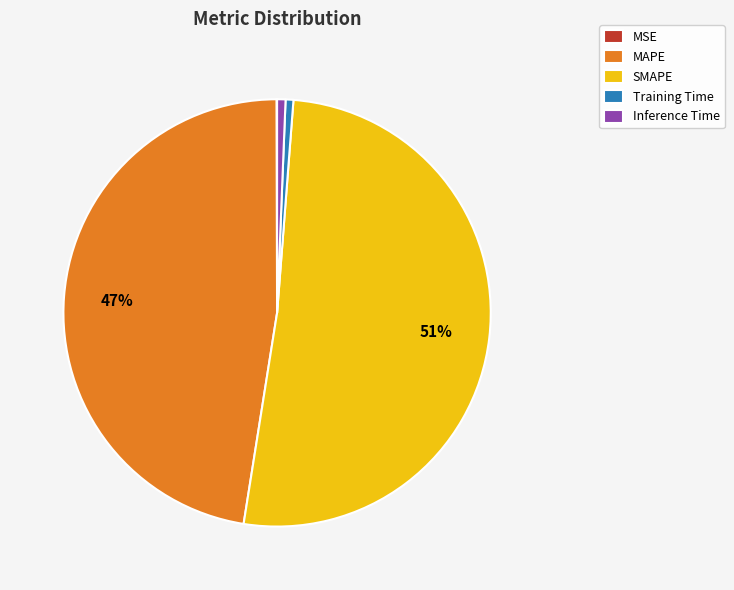

Is the sum of MAPE and SMAPE greater than half?

Yes